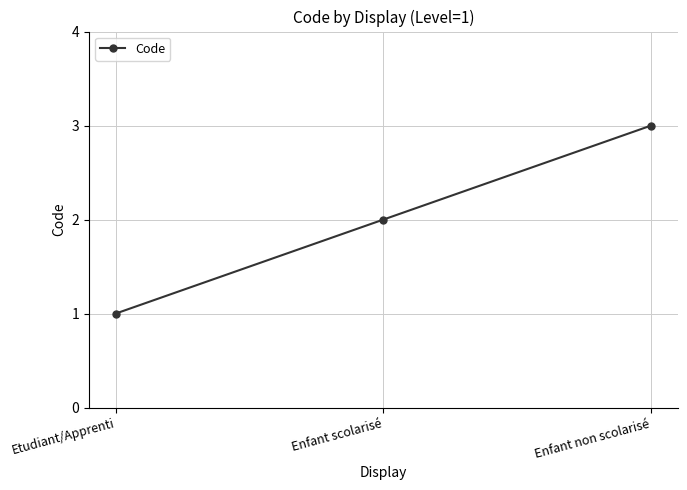

Reading left to right, what are all the values shown in this chart?

Etudiant/Apprenti=1	Enfant scolarisé=2	Enfant non scolarisé=3